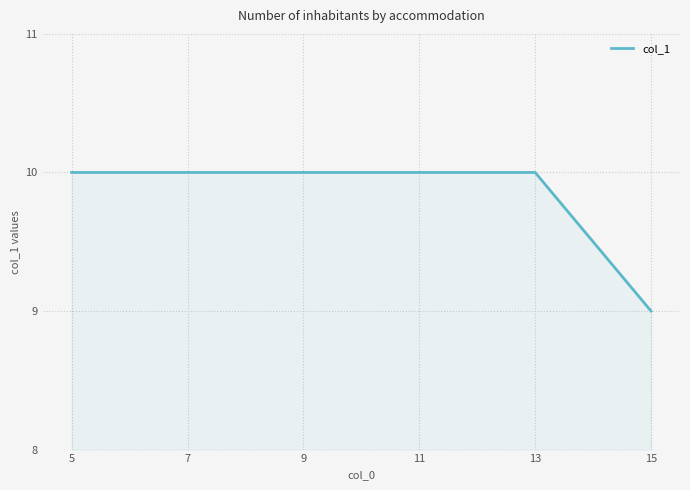

How many lines are shown in the chart?

1